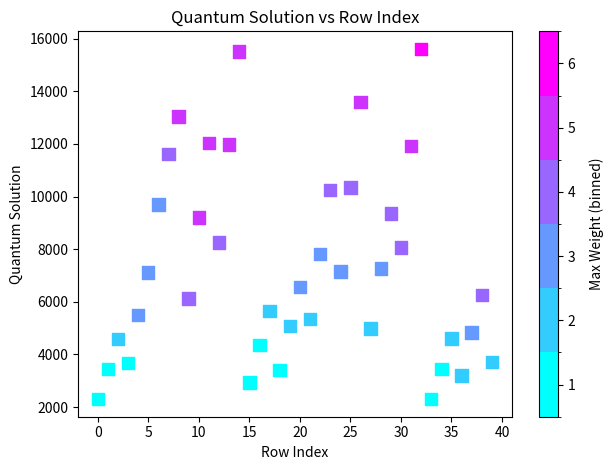

What is the range of Y values (max minus min)?

13312